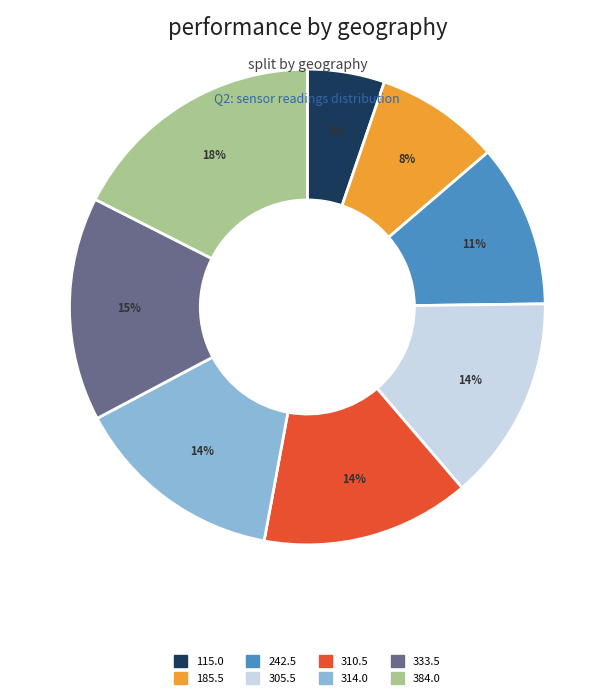

To the nearest percent, what is the average slice percentage?

12%